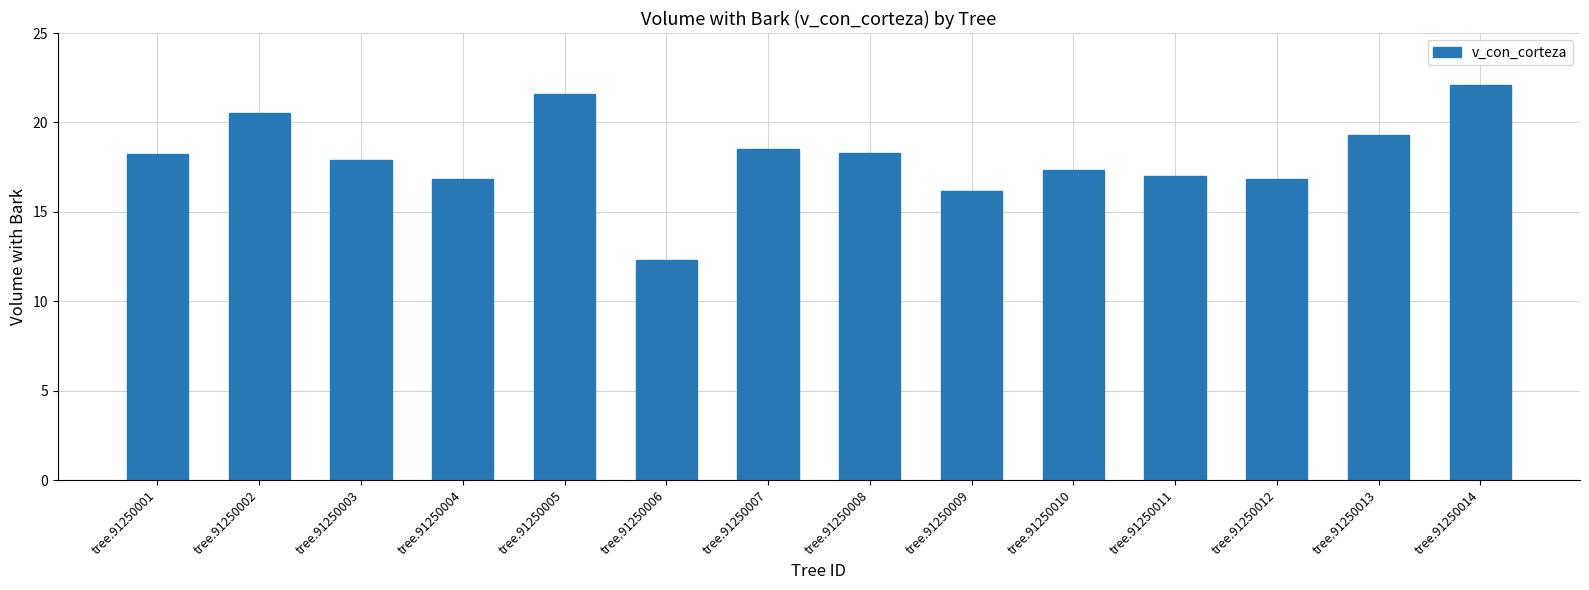

What is the value of the 8th bar from the left?

18.3